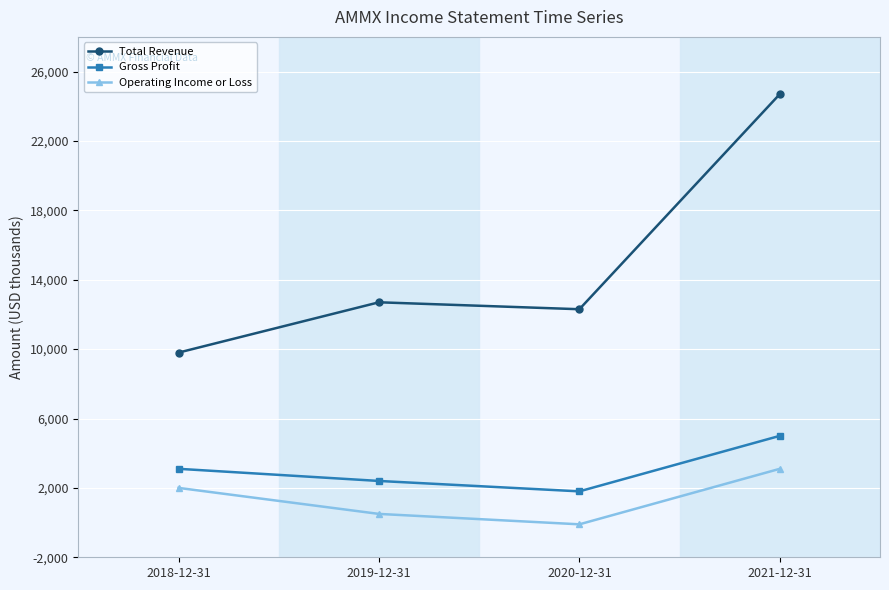

What is the maximum value for Operating Income or Loss?

3100